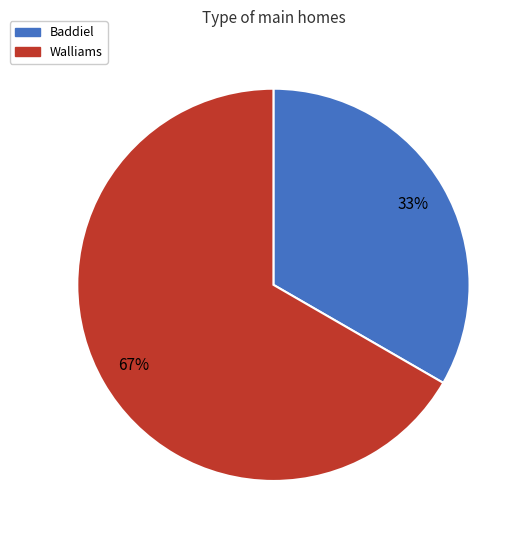

To the nearest percent, what percentage of the pie is Baddiel?

33%